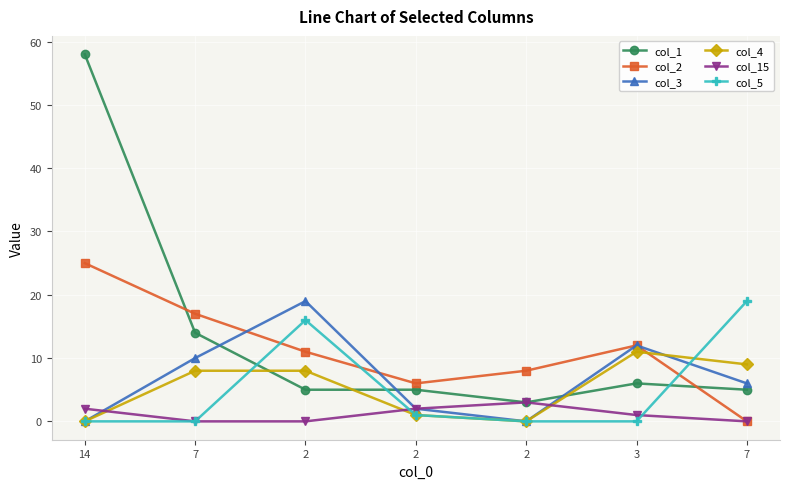

Where is the first local minimum for col_1?

2